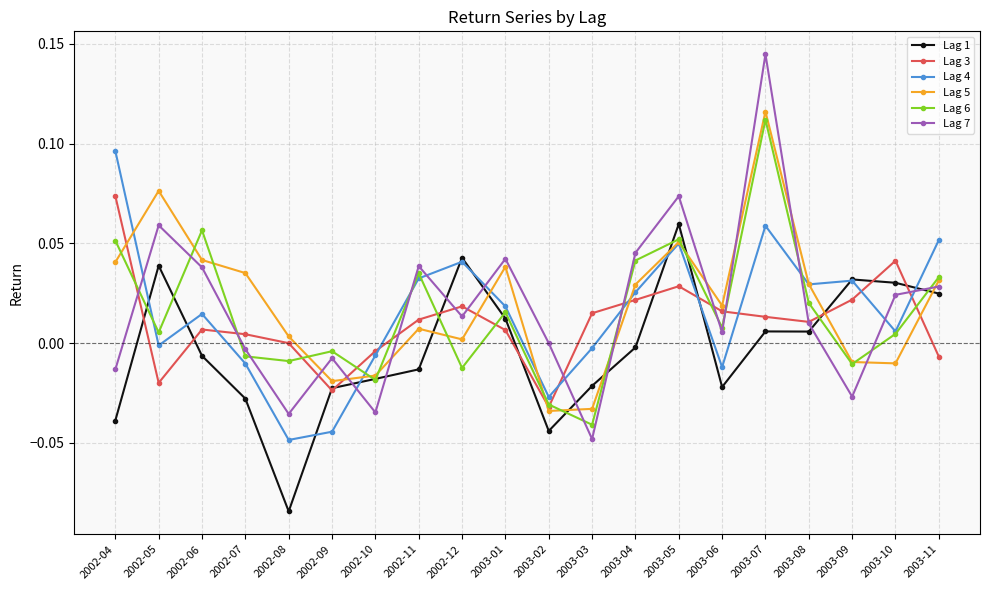

At which label does Lag 6 reach its peak?

2003-07